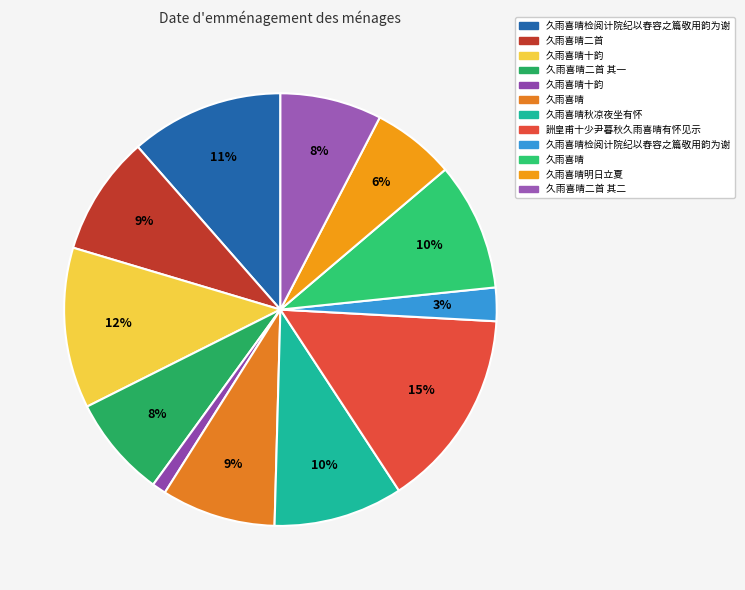

To the nearest percent, what is the difference between the largest and smallest slice percentages?

14%